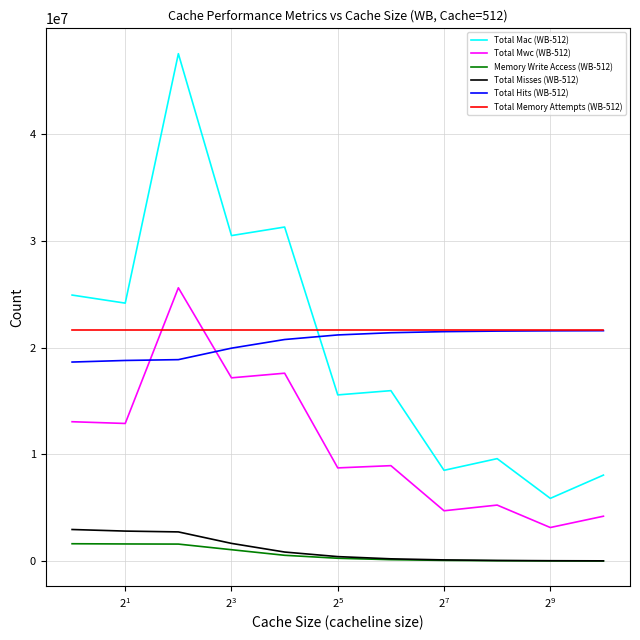

Does the chart have visible grid lines?

Yes